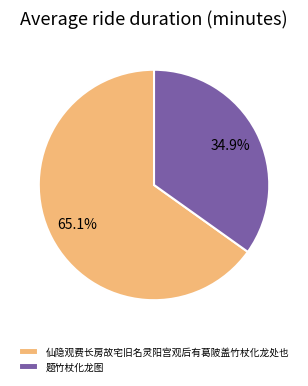

To the nearest percent, what is the average slice percentage?

50%